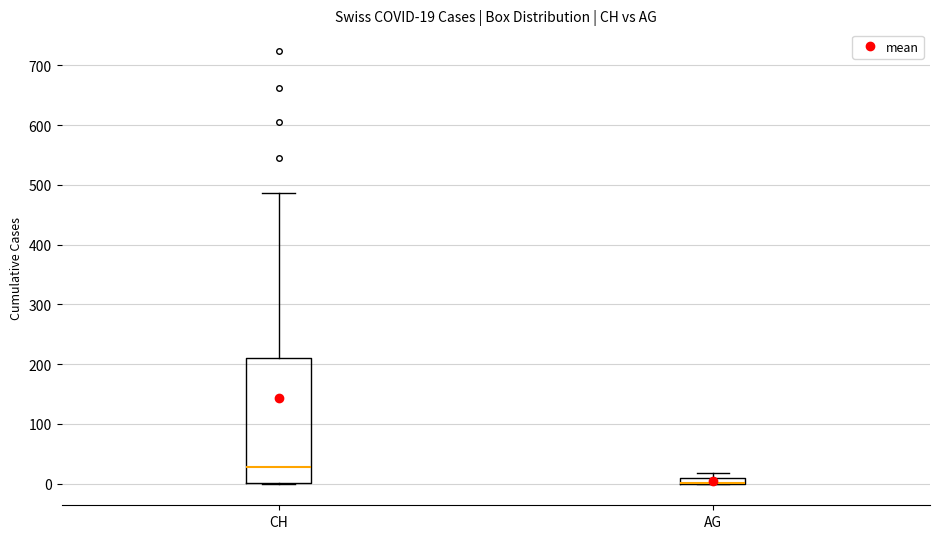

Comparing the boxes themselves (not the whiskers), which one is the tallest?

CH